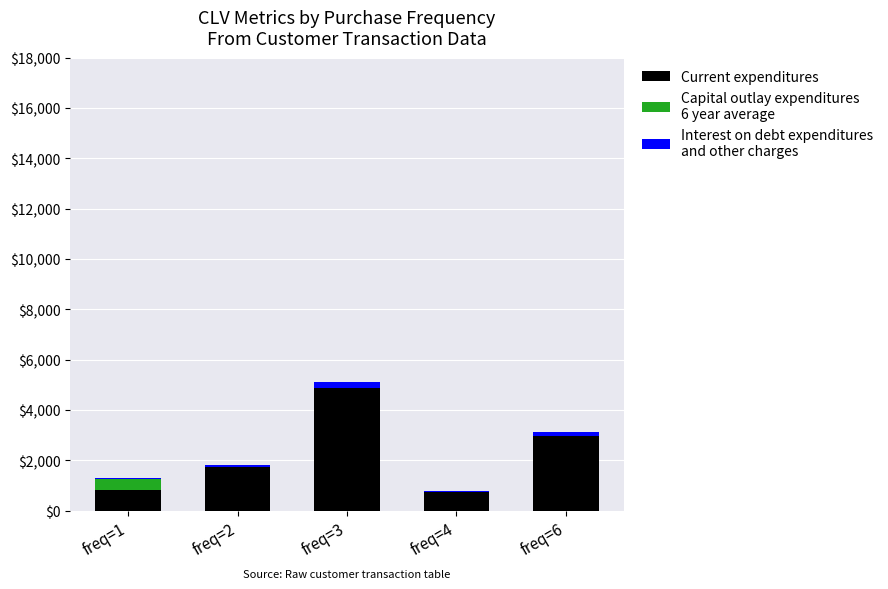

At which category is the sum across all series the highest?

freq=3